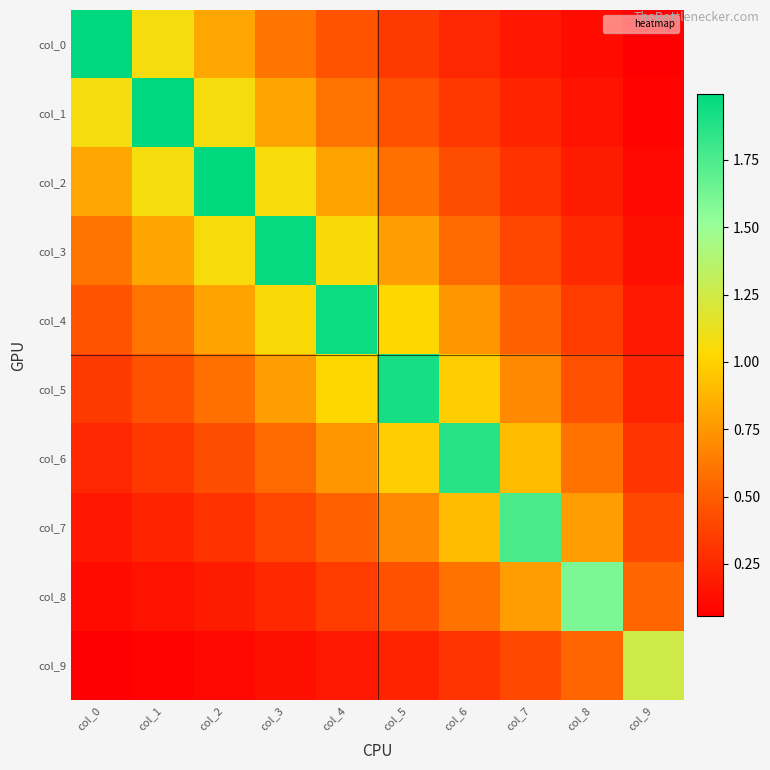

Rank the series by their maximum value, from highest to lowest.

col_0, col_1, col_2, col_3, col_4, col_5, col_6, col_7, col_8, col_9